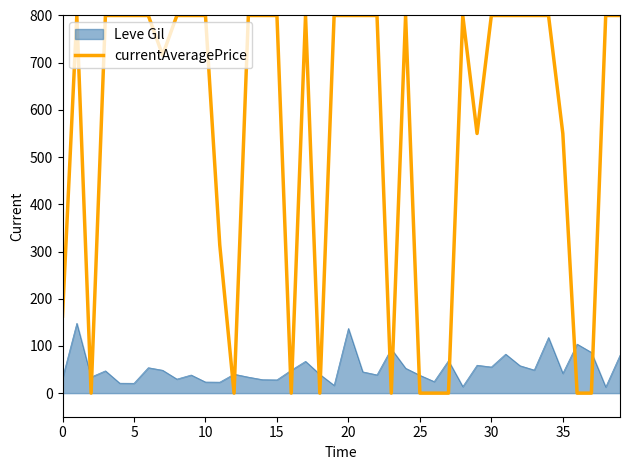

Which series has the widest spread of values?

currentAveragePrice